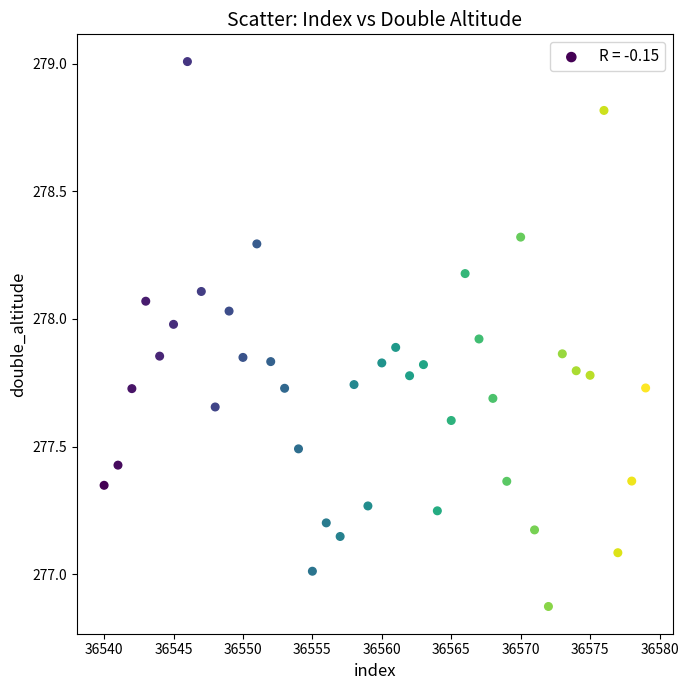

What is the range of X values (max minus min)?

39.0